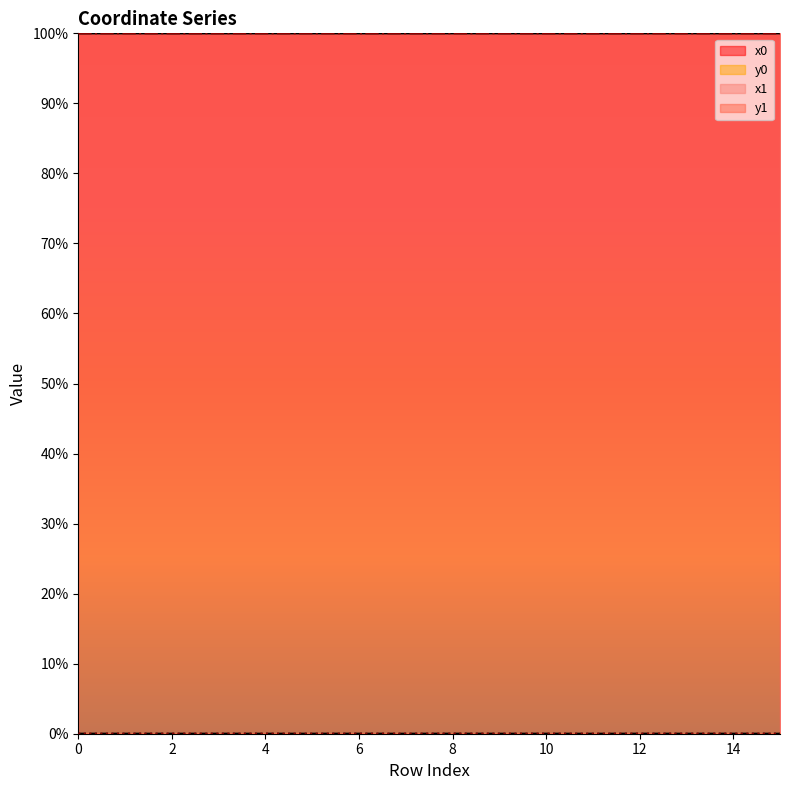

What are all the series names shown in the legend?

x0, y0, x1, y1